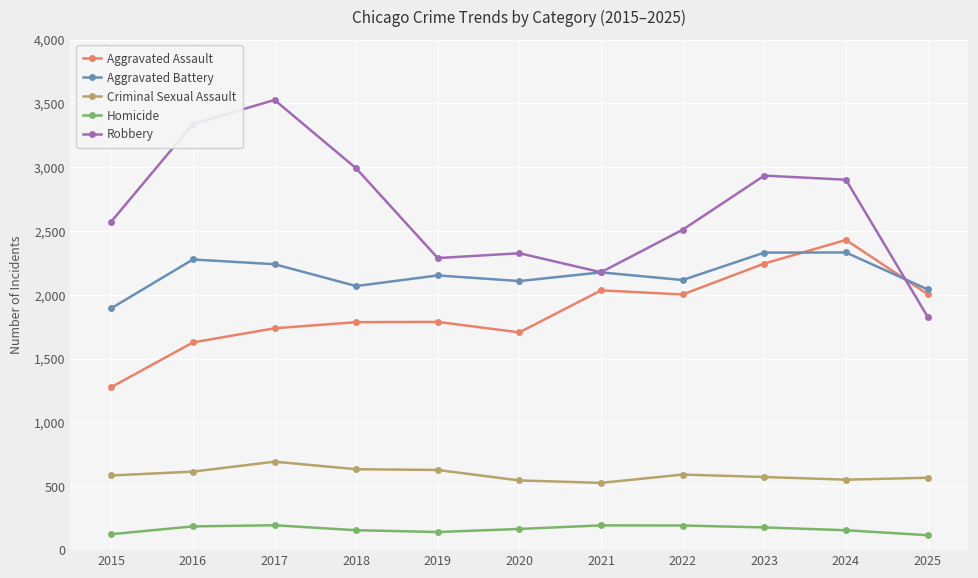

At which label does Aggravated Assault reach its peak?

2024